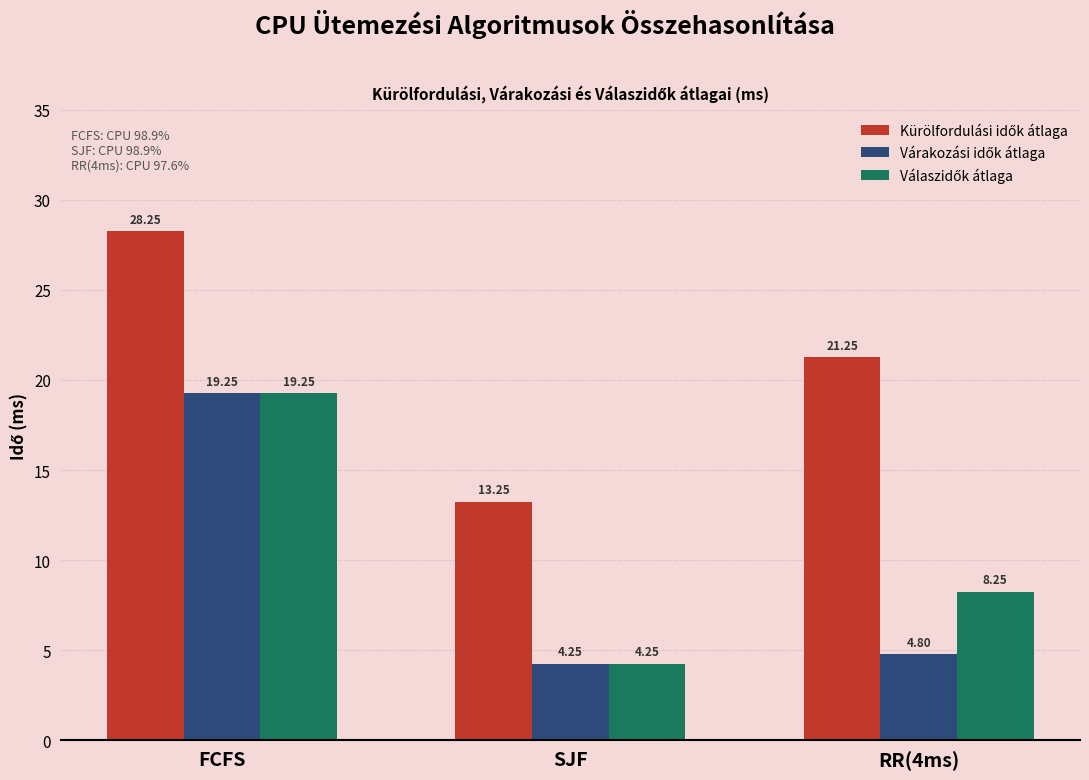

What is the total value across all series at SJF?

21.8